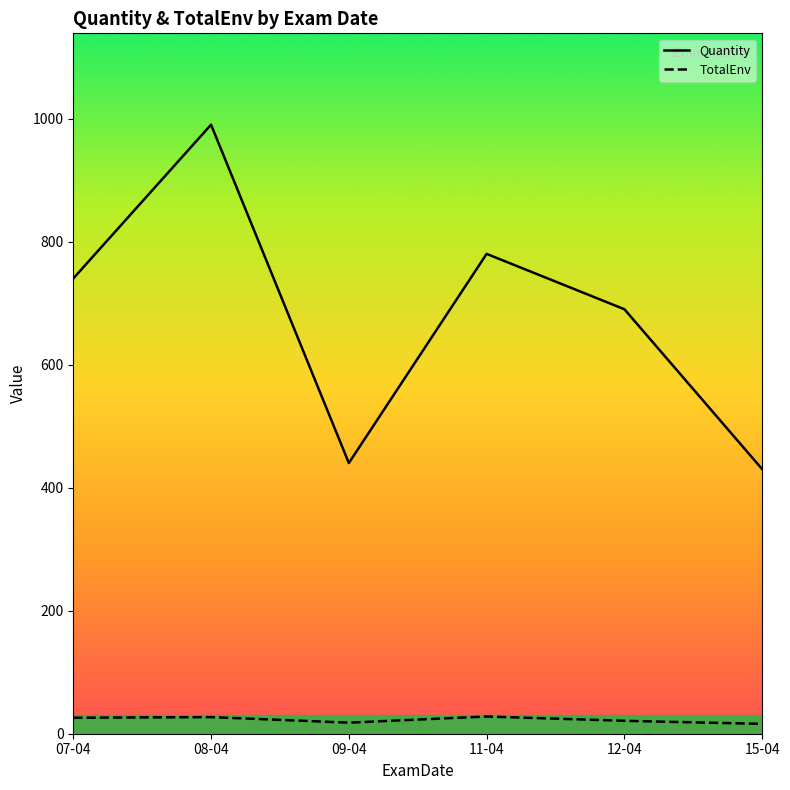

True or false: Quantity has more than 0 interior local peaks.

True